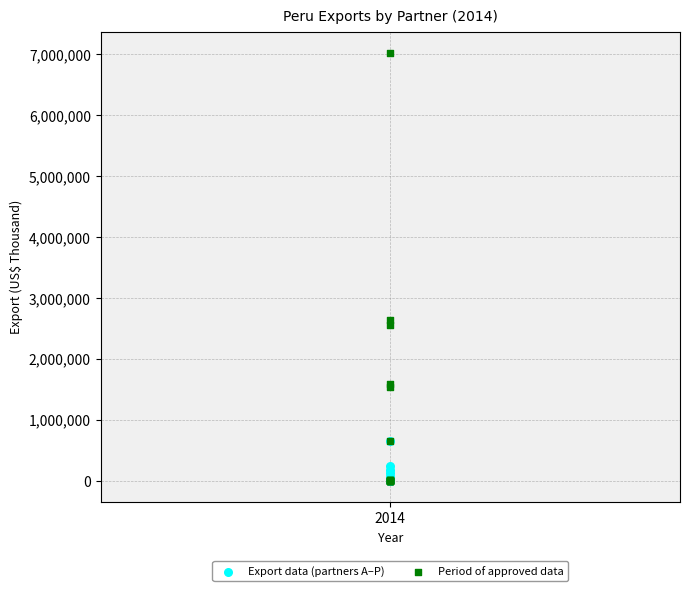

In the Period of approved data series, what Y value is closest to 3512320?

2642273.1